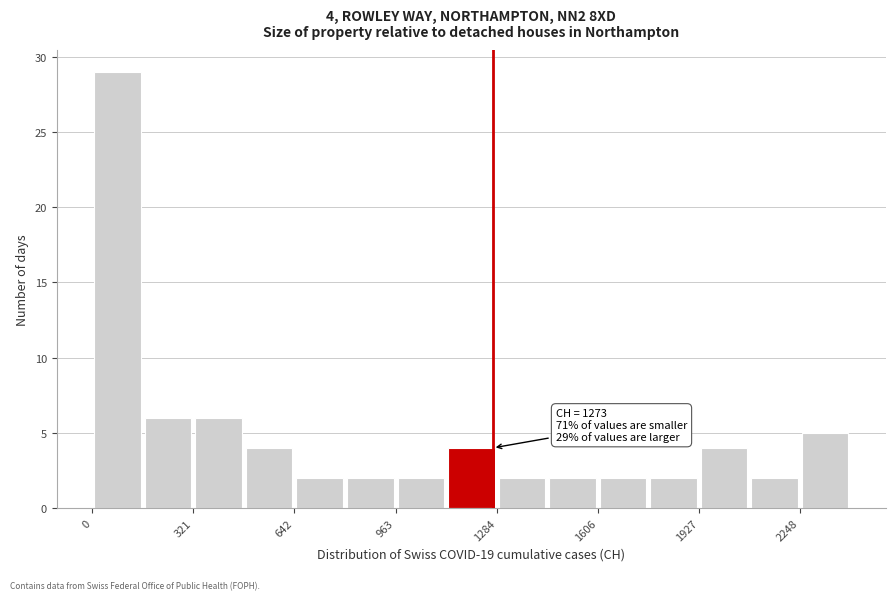

Around what value on the x-axis is the tallest bar? Give the approximate position of its centre, as read against the axis.

100